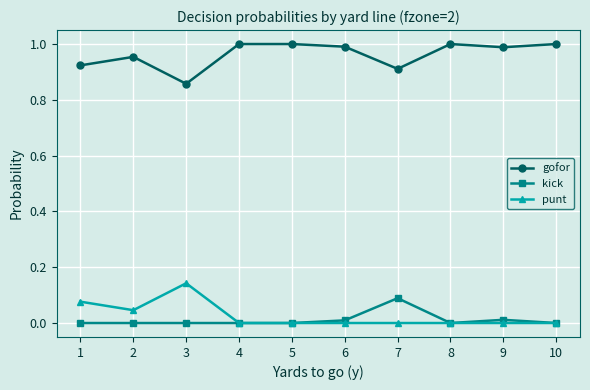

Is the value of punt at 9 greater than the value of gofor at 5?

No